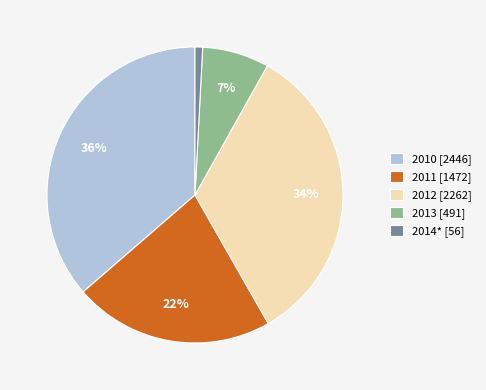

How many segments does this pie chart have?

5